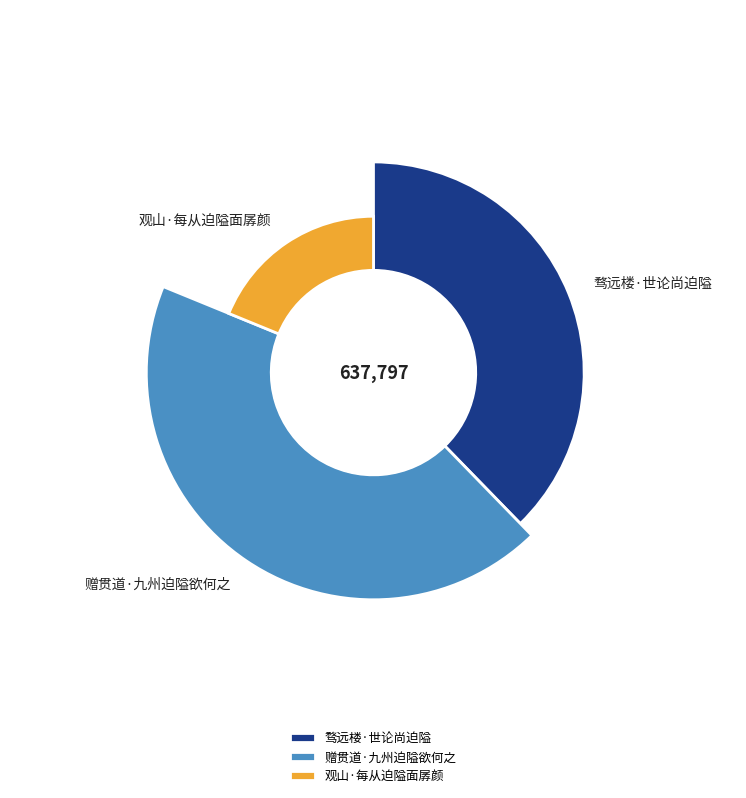

Approximately how many times larger is the value at 骛远楼·世论尚迫隘 compared to 赠贯道·九州迫隘欲何之?

0.9